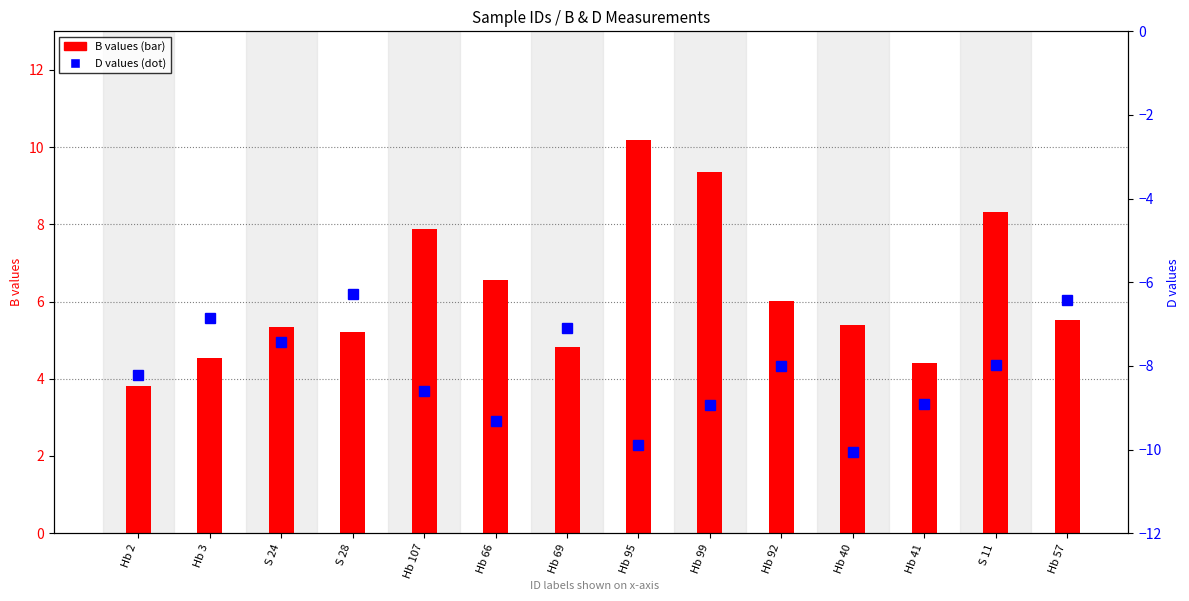

What is the difference between the highest and lowest values at Hb 69?

11.9